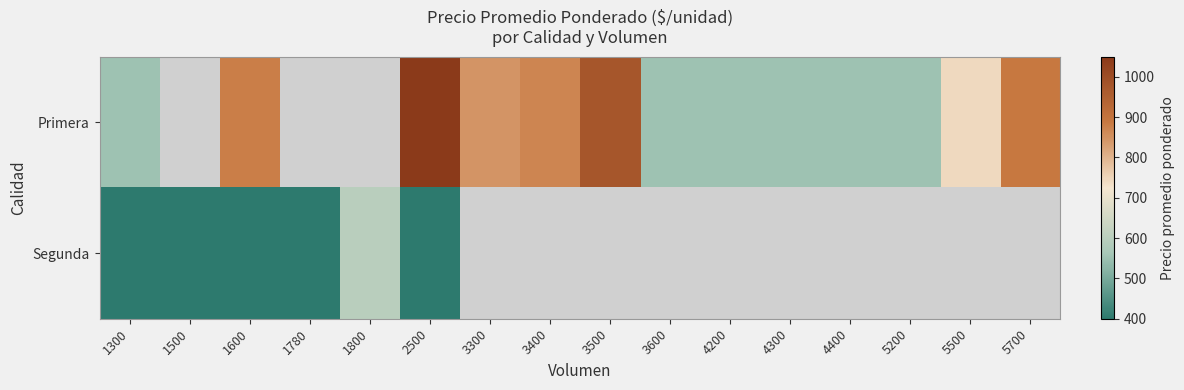

Is the value of Segunda at 1600 greater than the value of Primera at 1800?

No